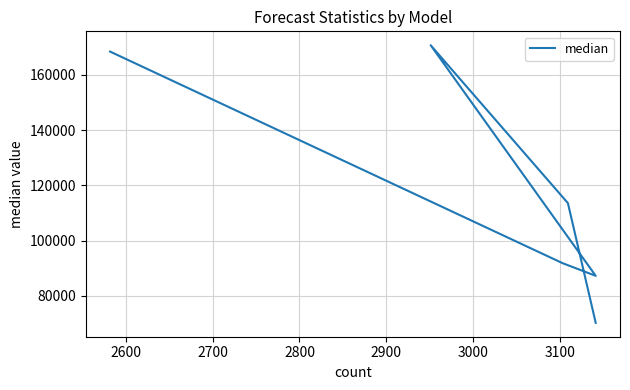

True or false: the data shows 35443.1 at 2500.

False